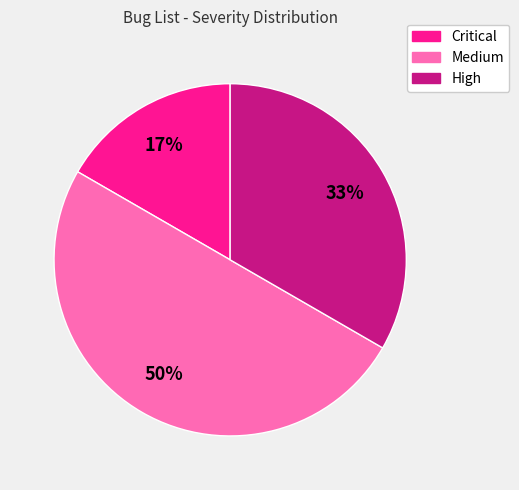

Which has a higher value, Medium or High?

Medium